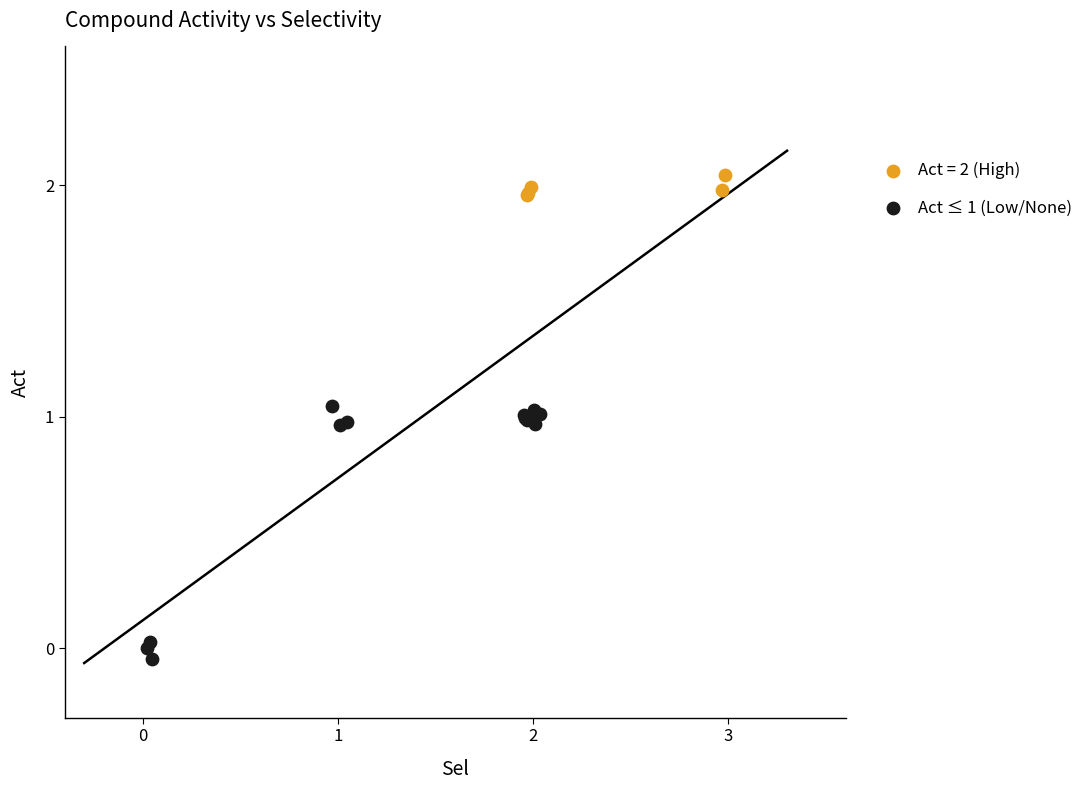

Which series has the widest spread of Y values?

Act ≤ 1 (Low/None)